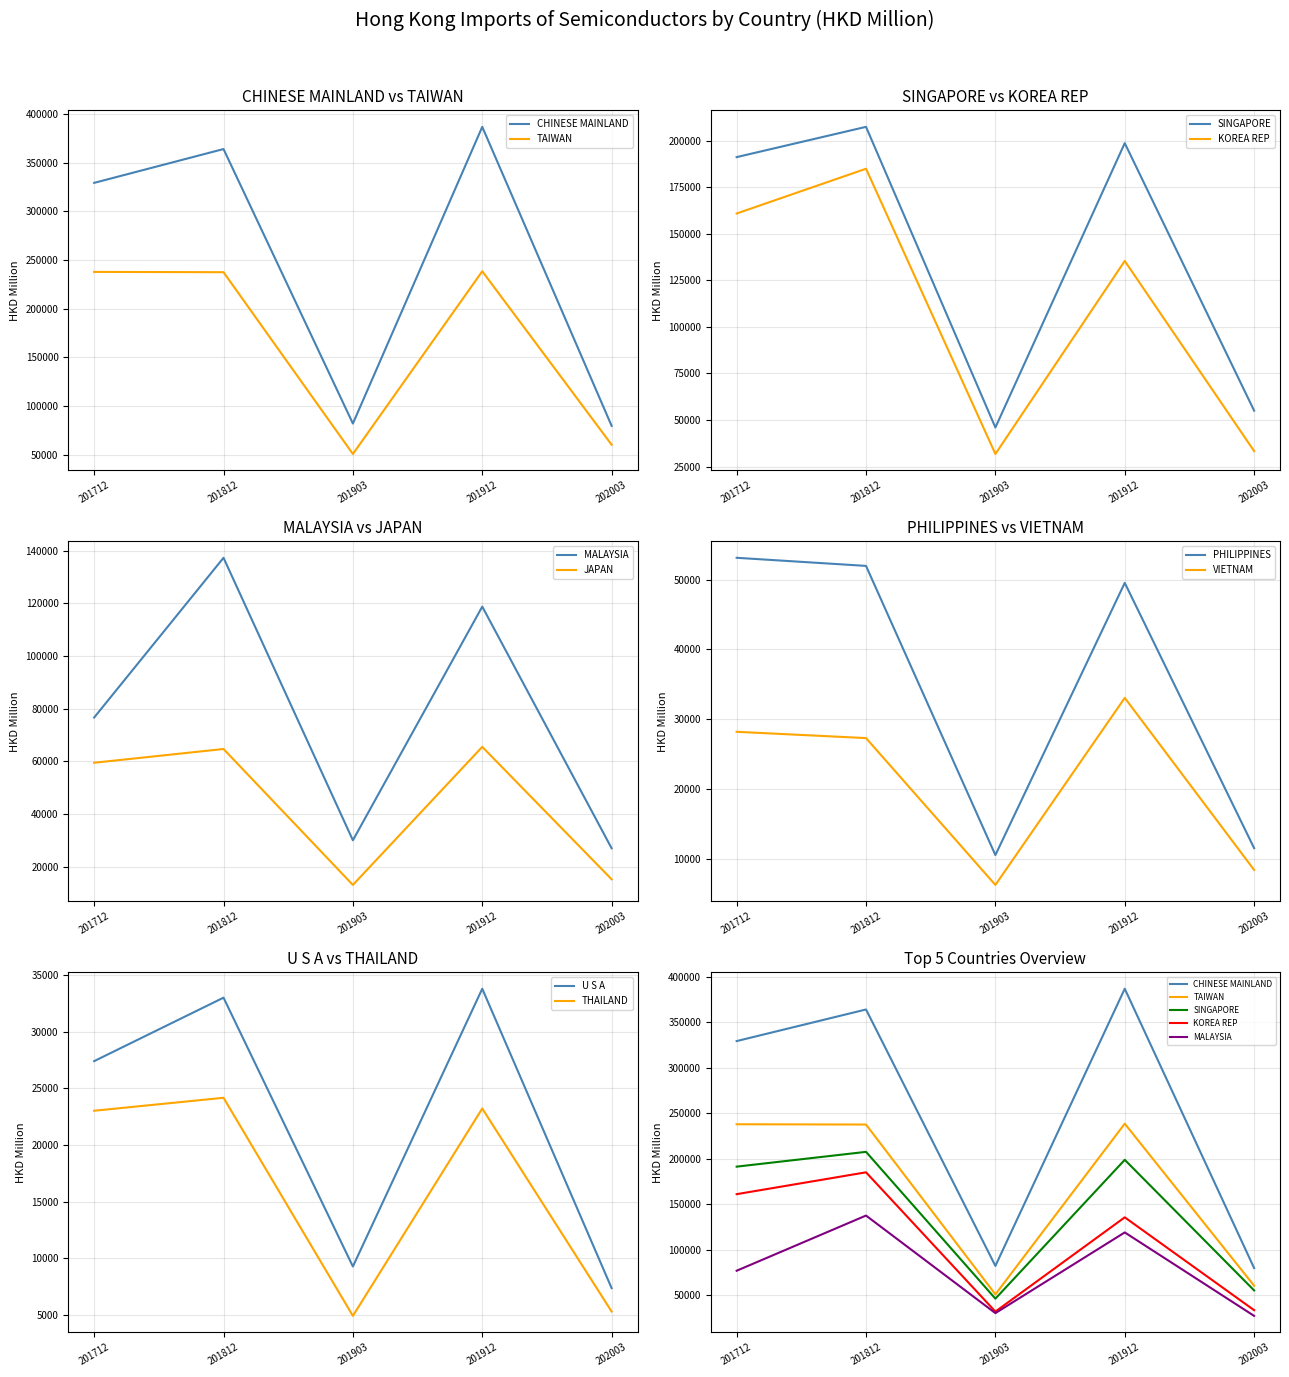

Is the value of PHILIPPINES at 201903 greater than the value of VIETNAM at 202003?

Yes